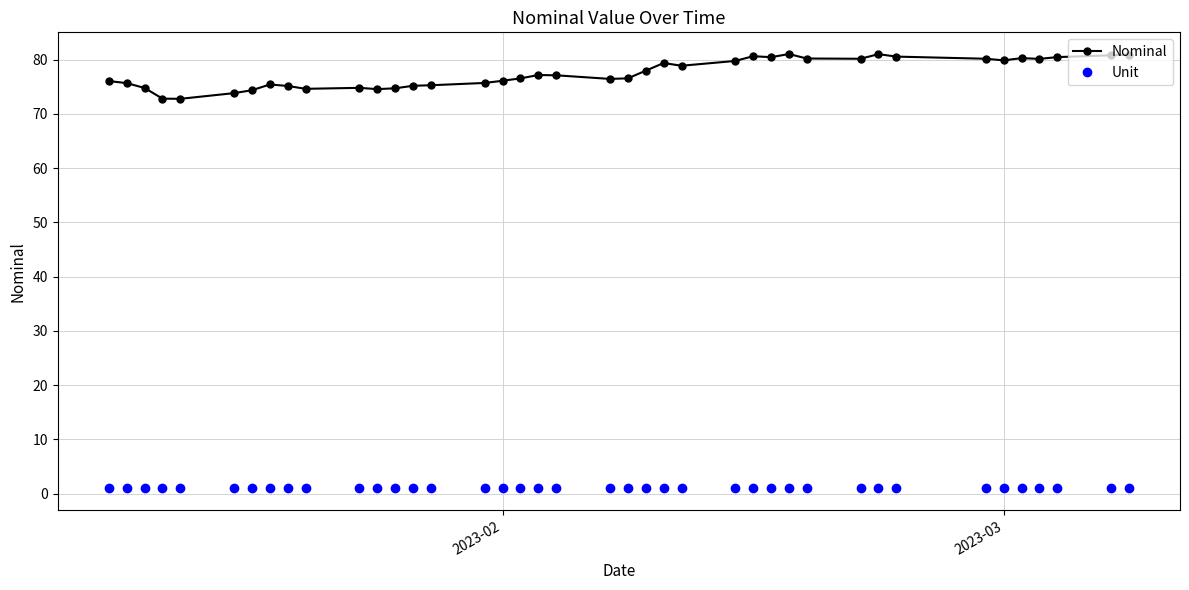

What is the sum of all Unit values?

40.0